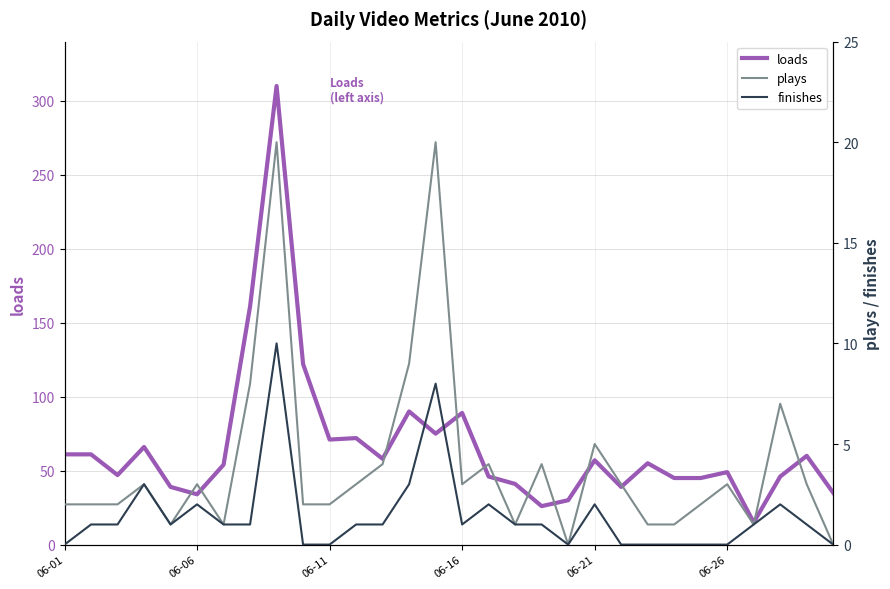

Between 14 and 22, which series saw the biggest shift?

loads